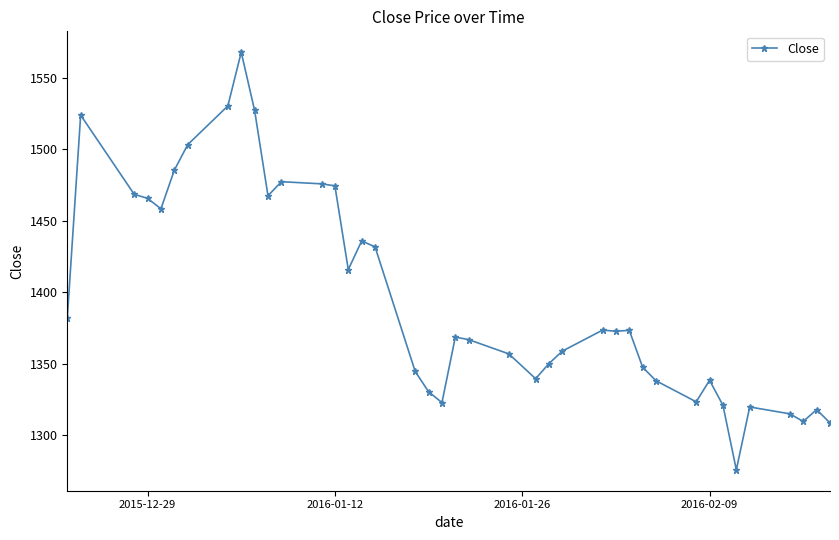

True or false: there are more than 1 points higher than both neighbors.

True